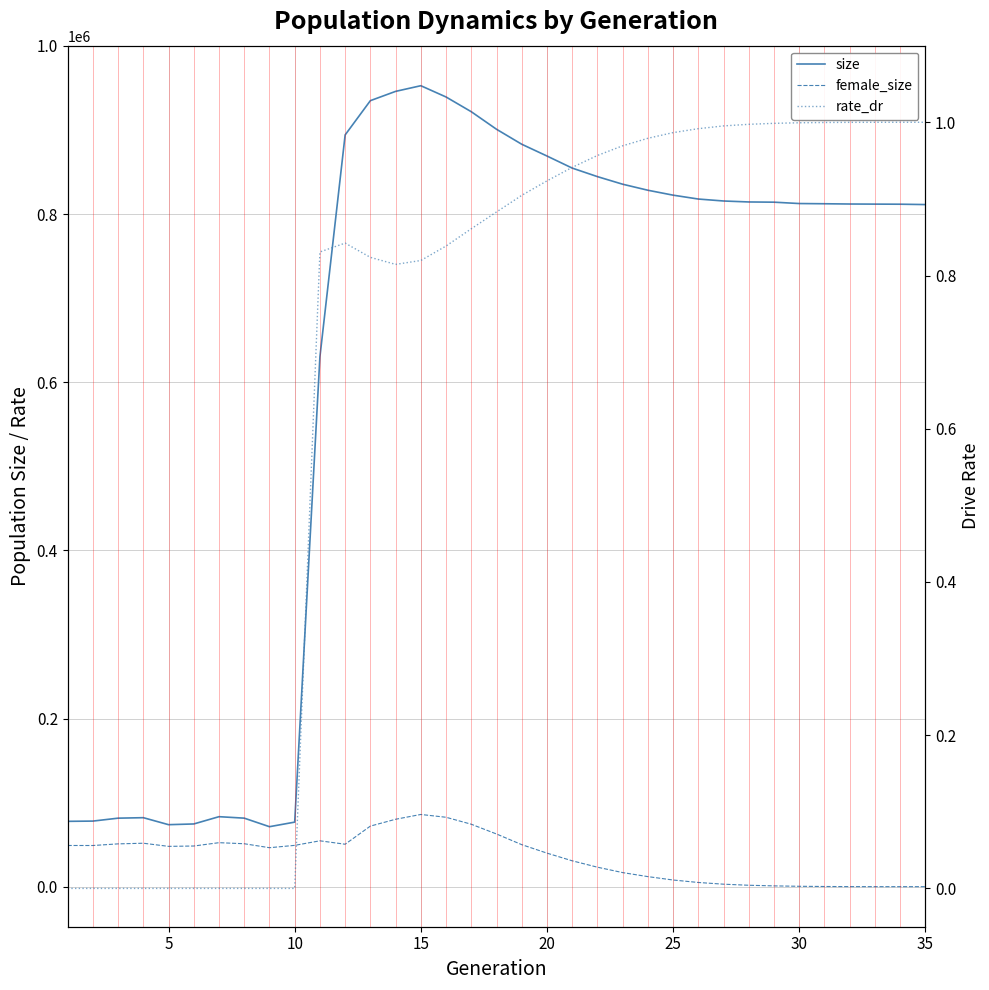

Reading right to left, extract all data points from this chart.

size: 811281.0	811710.0	811817.0	811940.0	812250.0	812507.0	814121.0	814385.0	815535.0	817861.0	822470.0	828329.0	835494.0	844525.0	854673.0	869037.0	883036.0	900861.0	921717.0	939232.0	952644.0	945912.0	934871.0	894128.0	630150.0	76776.0	71337.0	81499.0	83249.0	74595.0	73734.0	82057.0	81486.0	78006.0	77706.0
female_size: 0.0	5.0	24.0	73.0	217.0	460.0	941.0	1686.0	2955.0	4994.0	7935.0	11959.0	16749.0	23173.0	30779.0	39910.0	49979.0	62665.0	74264.0	82553.0	85882.0	80179.0	72047.0	50481.0	54551.0	49124.0	46345.0	51067.0	52327.0	48357.0	47945.0	51667.0	50912.0	48956.0	48990.0
rate_dr: 1.0	1.0	1.0	1.0	1.0	1.0	1.0	1.0	1.0	1.0	1.0	1.0	1.0	1.0	0.9	0.9	0.9	0.9	0.9	0.8	0.8	0.8	0.8	0.8	0.8	0.0	0.0	0.0	0.0	0.0	0.0	0.0	0.0	0.0	0.0